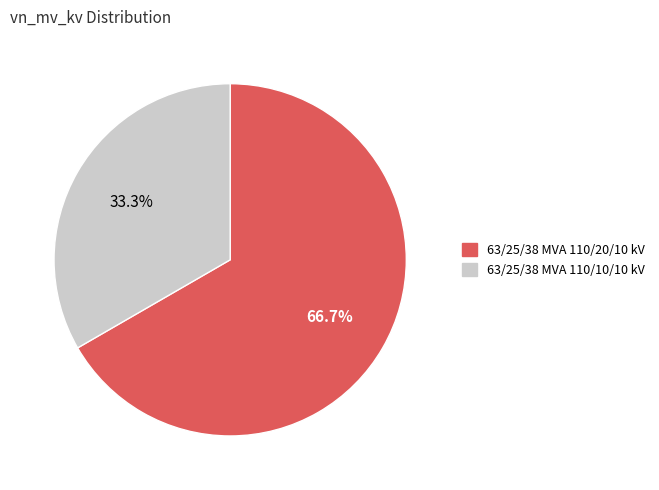

Count the number of slices in the pie.

2